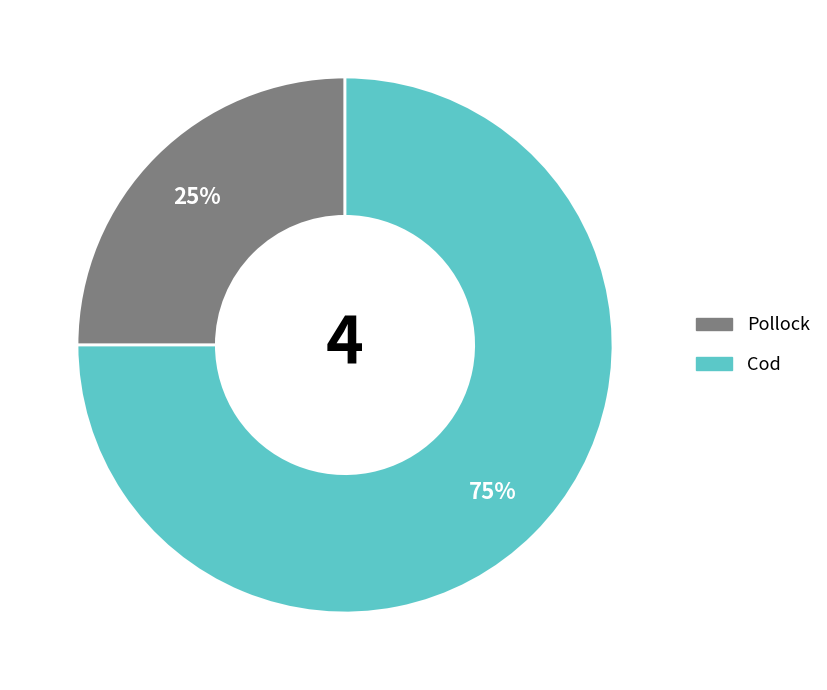

To the nearest percent, what is the average slice percentage?

50%